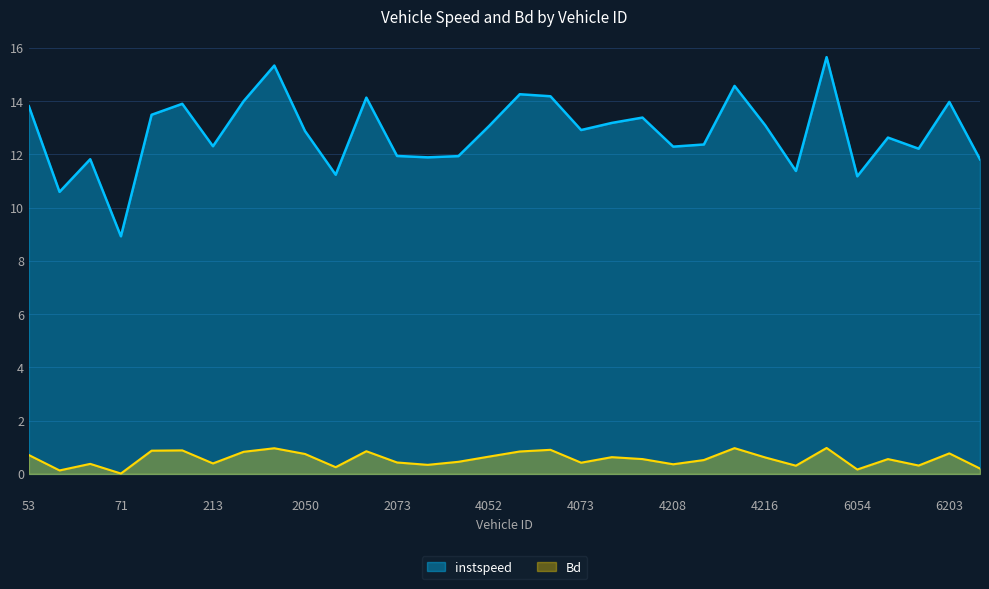

What is the sum of the Bd values at 70 and 2216?

0.8